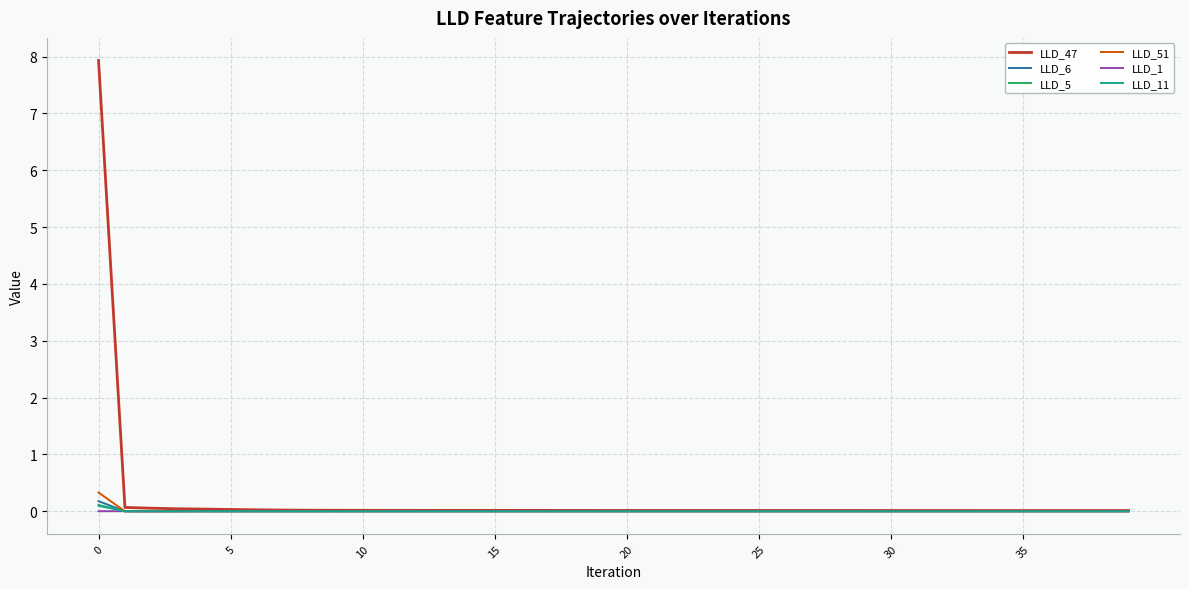

Which series ends up on top after the final intersection of LLD_5 and LLD_51?

LLD_5